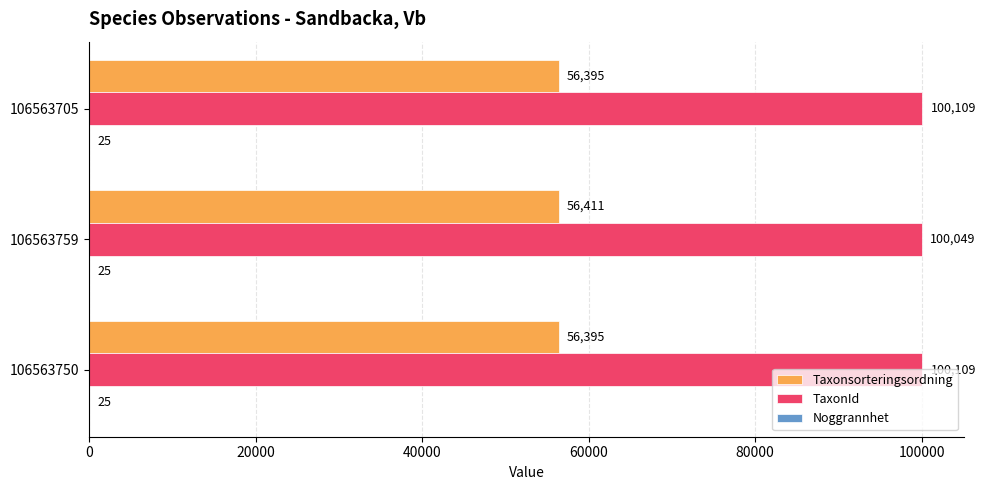

Which series has the largest total across all categories?

TaxonId